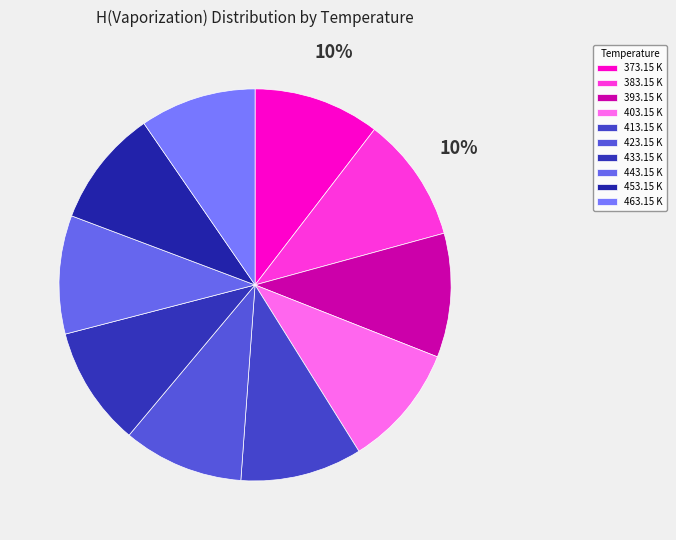

Count the number of slices in the pie.

10